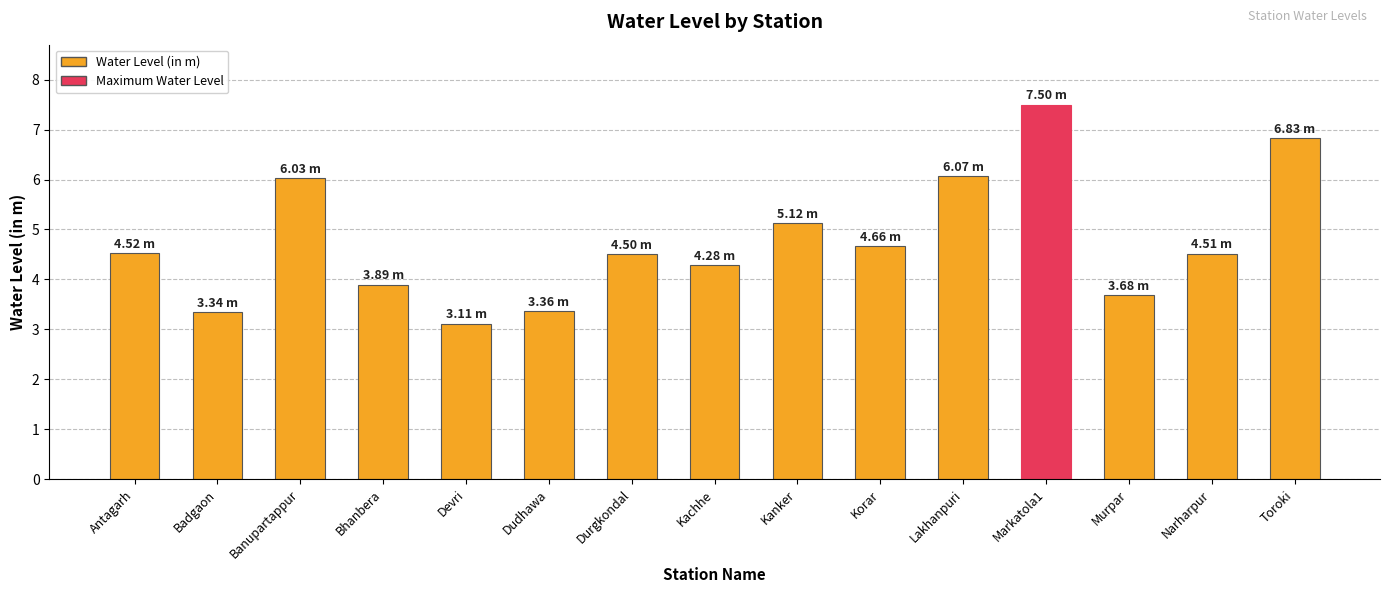

True or false: the data shows 1.6 at Badgaon.

False